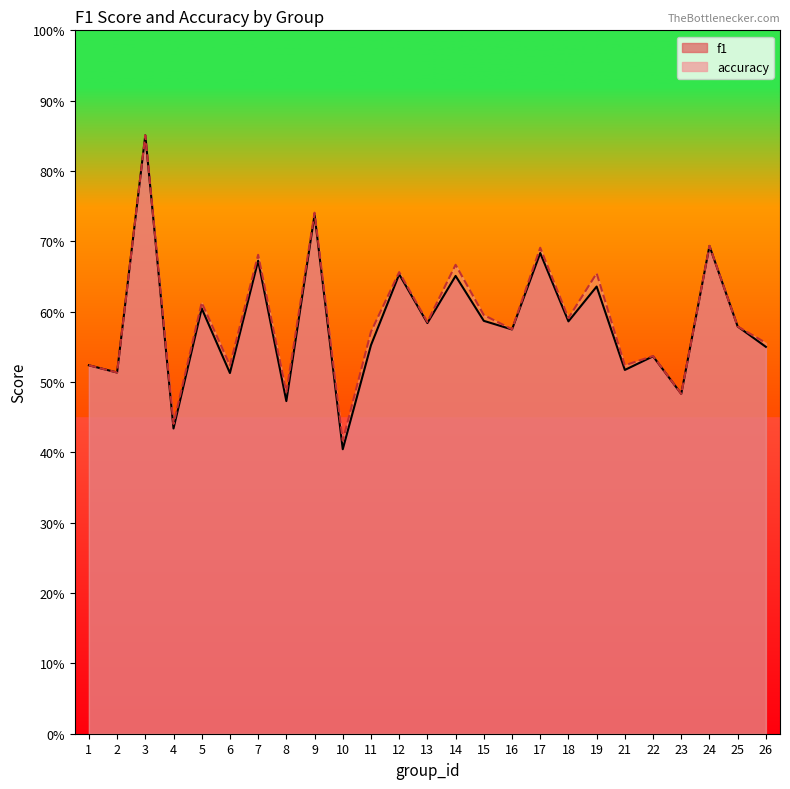

At 7, list the series in order from largest to smallest.

accuracy, f1